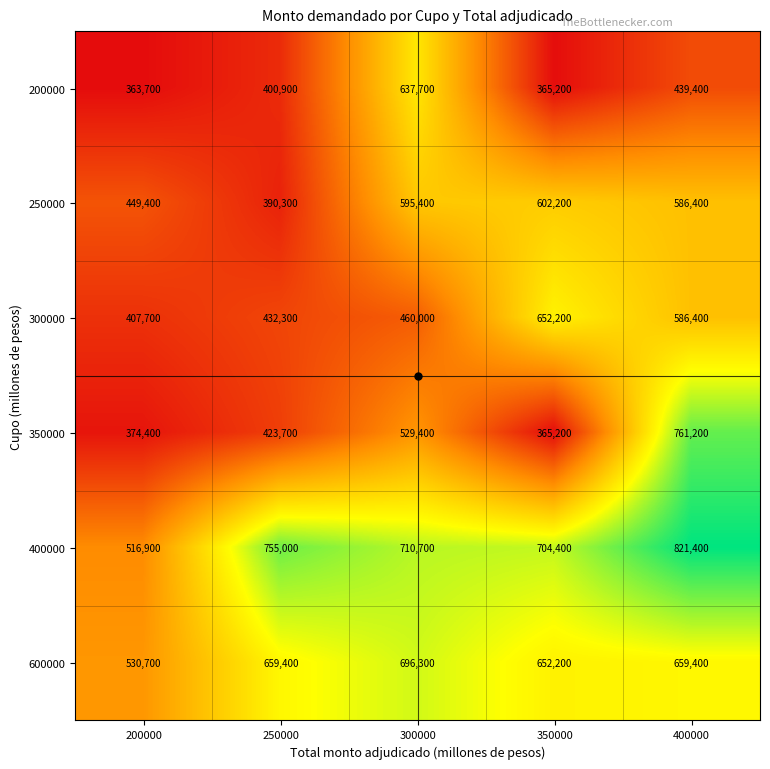

Which category has the lowest value in the 600000 series?

200000